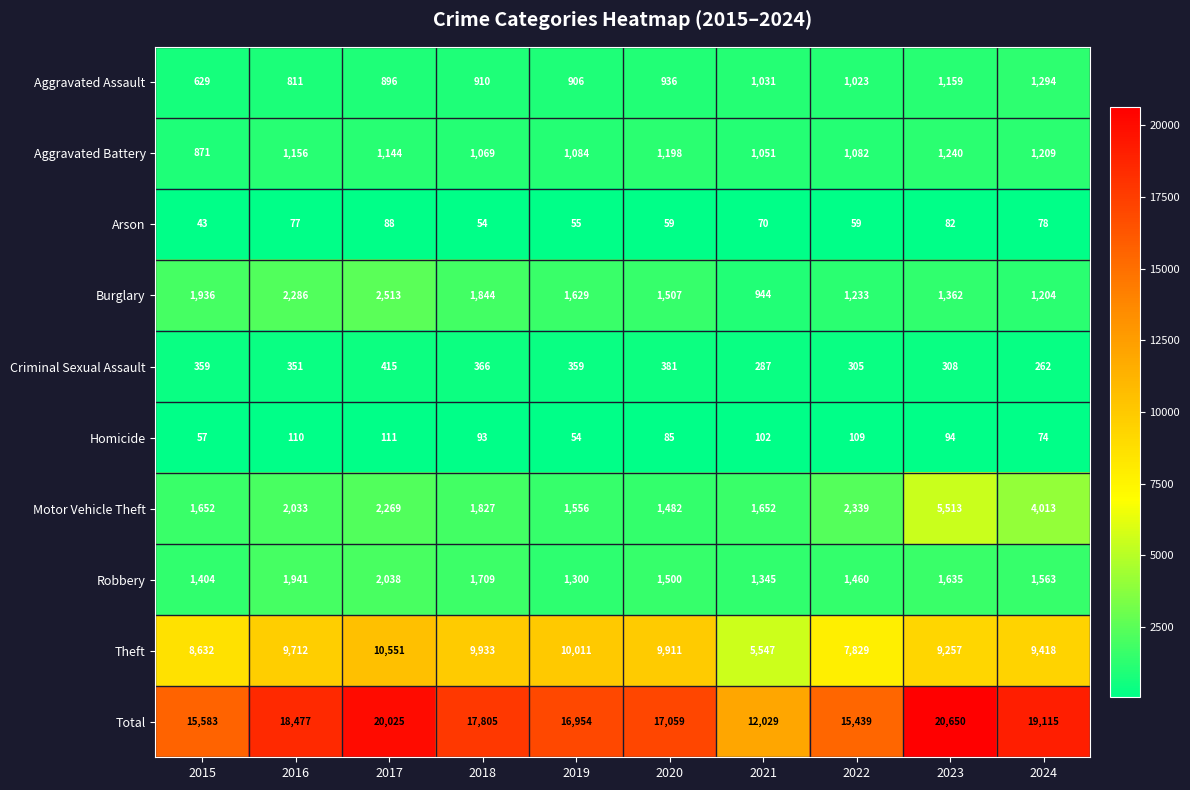

Where is Theft nearest to the value 8049?

2022